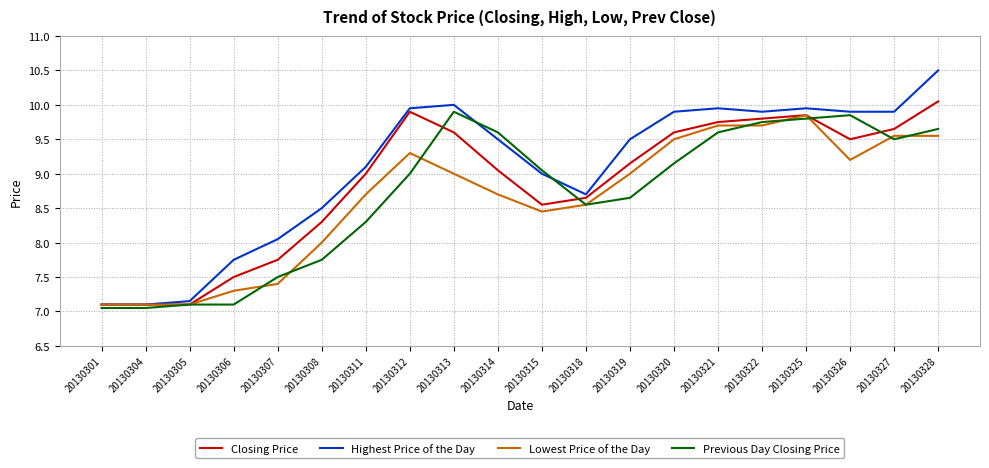

Which series has the largest range (max minus min)?

Highest Price of the Day